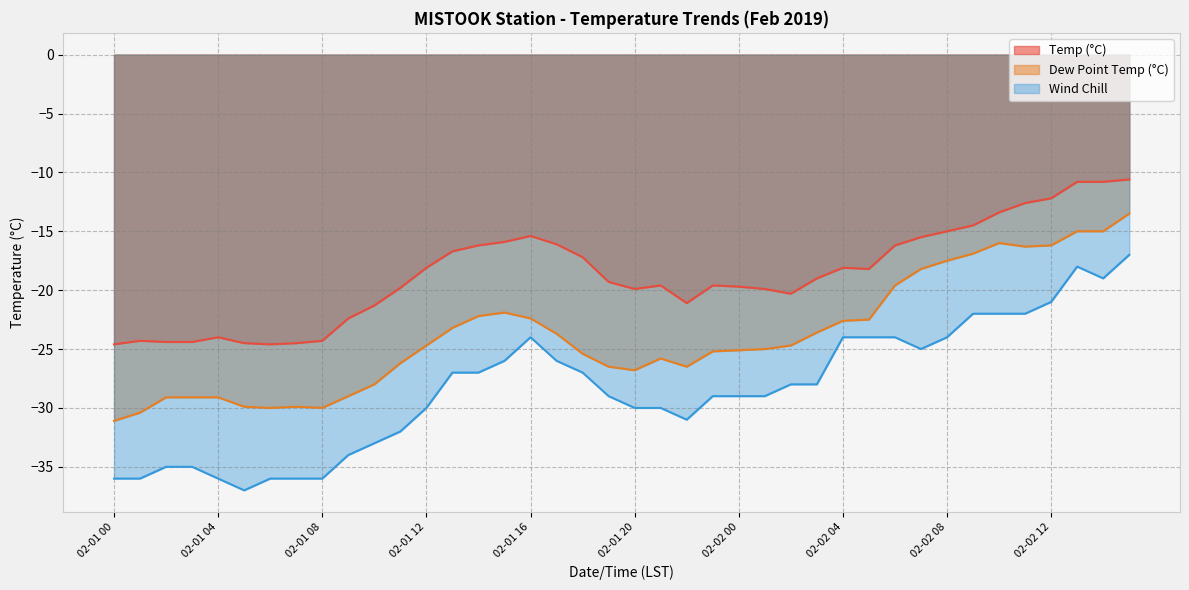

Reading left to right, list all the values displayed in this chart.

Temp (°C): -24.6	-24.3	-24.4	-24.4	-24.0	-24.5	-24.6	-24.5	-24.3	-22.4	-21.3	-19.8	-18.1	-16.7	-16.2	-15.9	-15.4	-16.1	-17.2	-19.3	-19.9	-19.6	-21.1	-19.6	-19.7	-19.9	-20.3	-19.0	-18.1	-18.2	-16.2	-15.5	-15.0	-14.5	-13.4	-12.6	-12.2	-10.8	-10.8	-10.6
Dew Point Temp (°C): -31.1	-30.4	-29.1	-29.1	-29.1	-29.9	-30.0	-29.9	-30.0	-29.0	-28.0	-26.2	-24.7	-23.2	-22.2	-21.9	-22.4	-23.7	-25.4	-26.5	-26.8	-25.8	-26.5	-25.2	-25.1	-25.0	-24.7	-23.6	-22.6	-22.5	-19.6	-18.2	-17.5	-16.9	-16.0	-16.3	-16.2	-15.0	-15.0	-13.5
Wind Chill: -36.0	-36.0	-35.0	-35.0	-36.0	-37.0	-36.0	-36.0	-36.0	-34.0	-33.0	-32.0	-30.0	-27.0	-27.0	-26.0	-24.0	-26.0	-27.0	-29.0	-30.0	-30.0	-31.0	-29.0	-29.0	-29.0	-28.0	-28.0	-24.0	-24.0	-24.0	-25.0	-24.0	-22.0	-22.0	-22.0	-21.0	-18.0	-19.0	-17.0